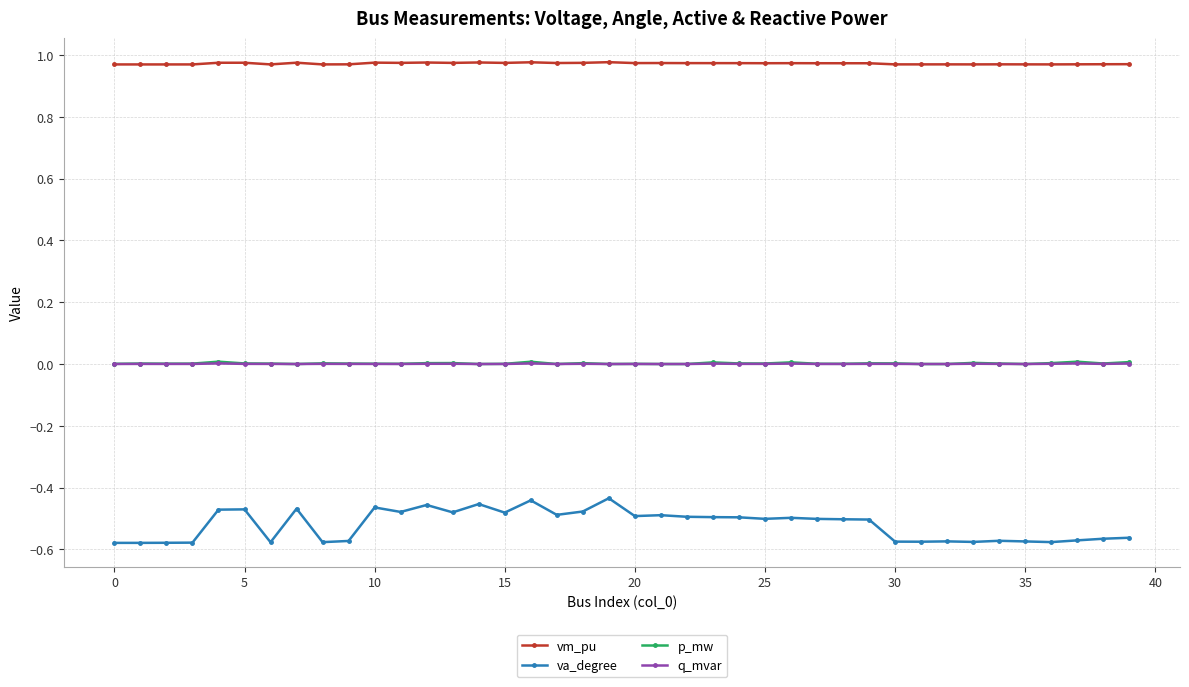

Which series has the largest range (max minus min)?

va_degree